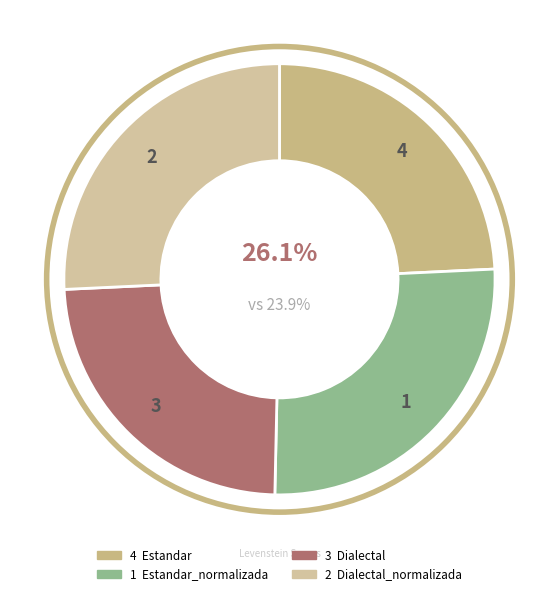

Combined, what portion of the pie is Estandar and Estandar_normalizada?

50.3%